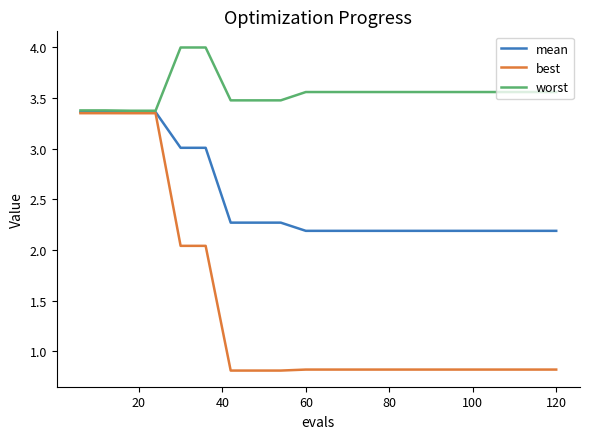

What is the maximum value shown in the chart?

4.0